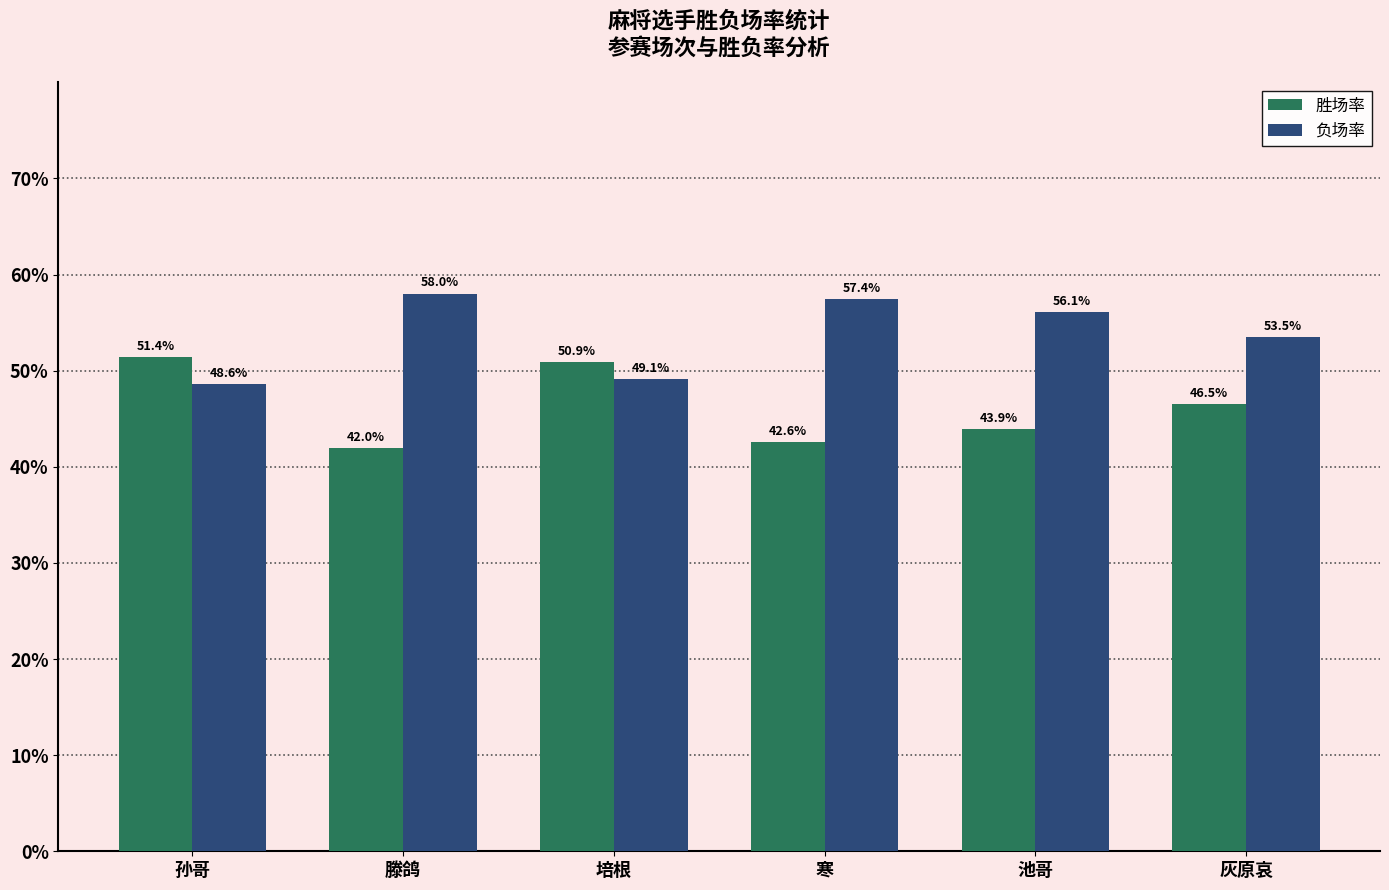

Which series has the largest total across all categories?

负场率